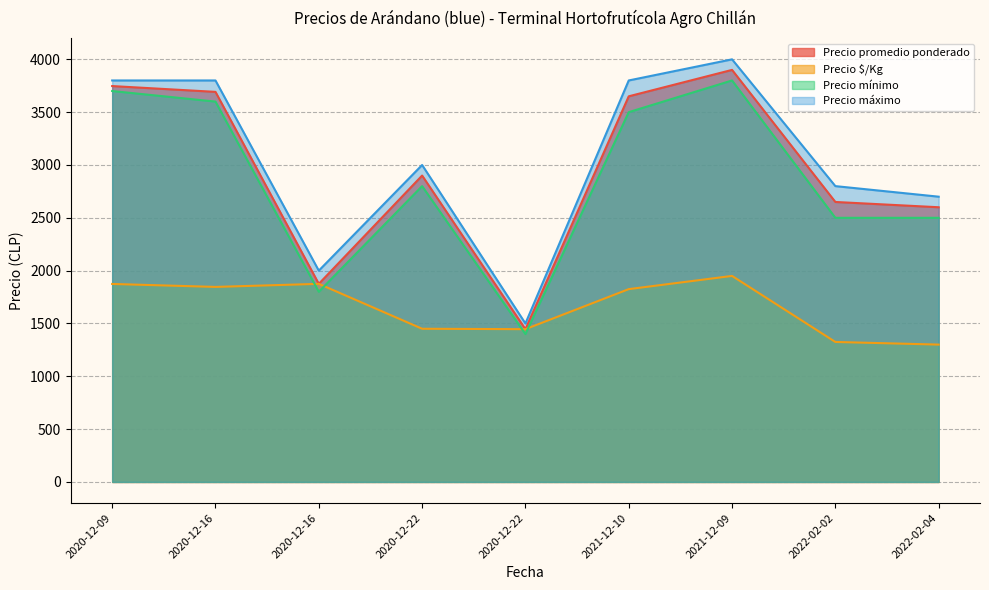

What is the sum of all Precio máximo values?

27400